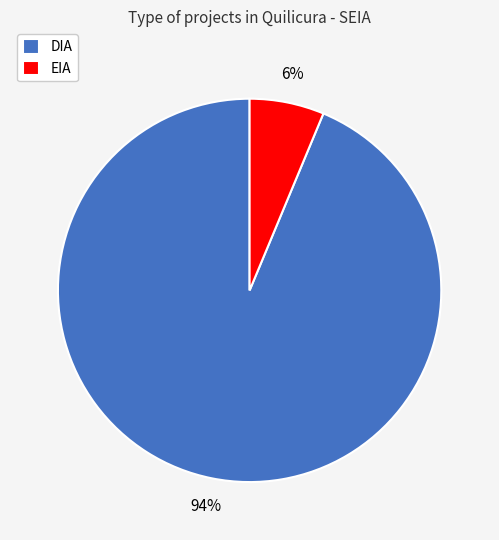

Which has a higher value, DIA or EIA?

DIA